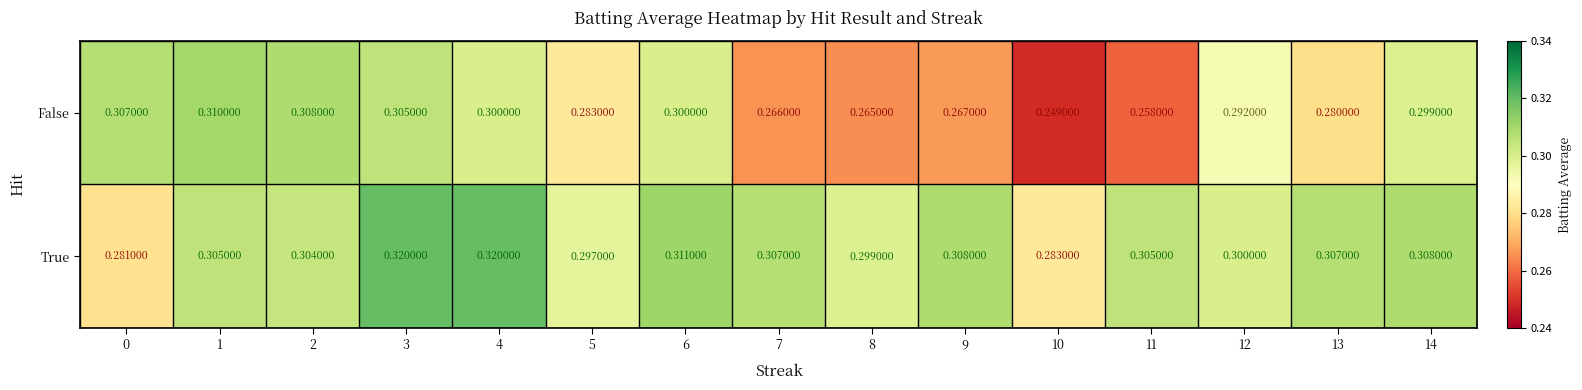

Which series changed the most between 3 and 10?

False